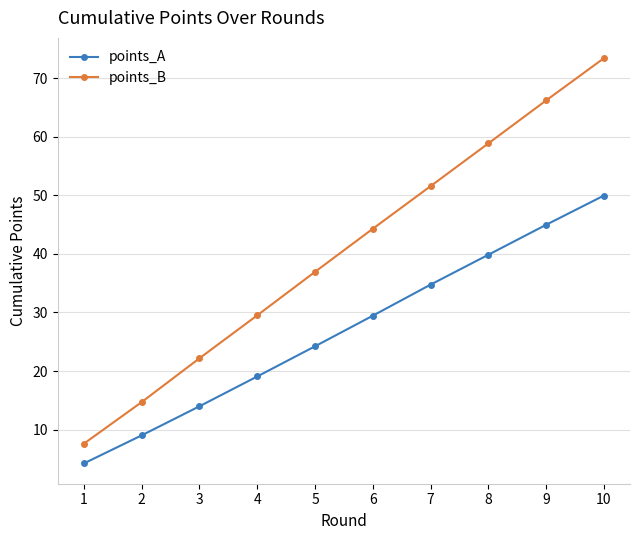

What is the sum of all points_B values?

405.1